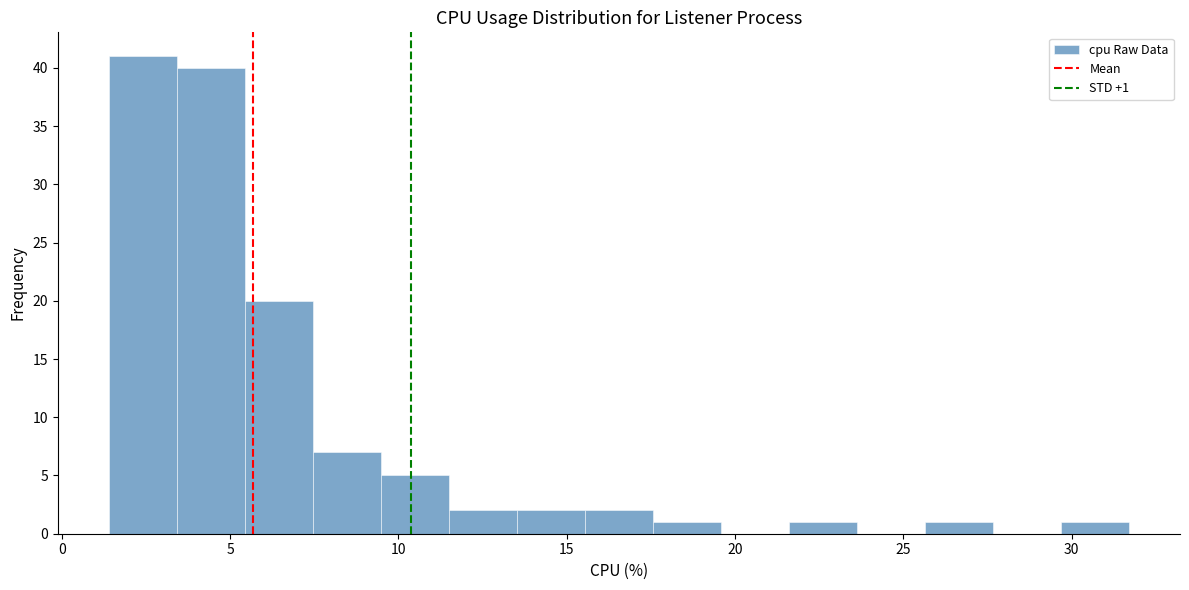

Which range on the x-axis has the tallest bar?

1.5 to 3.5